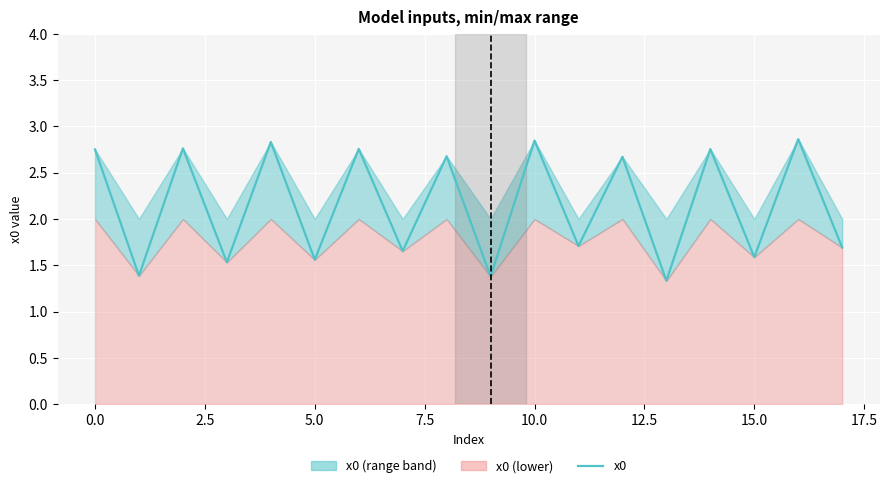

How many points are higher than both their immediate neighbors (excluding endpoints)?

8